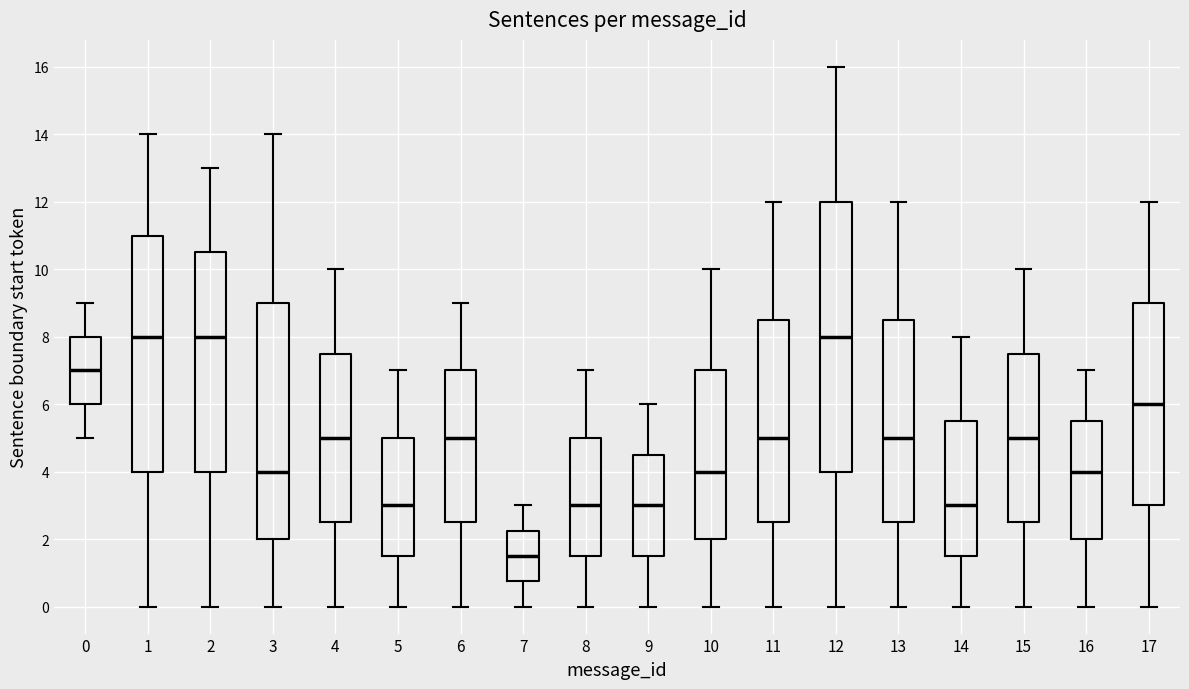

Where does the median line of the box at x = 12 sit on the y-axis? The values are not printed on the chart, so give them approximately, as read against the axis.

8.0